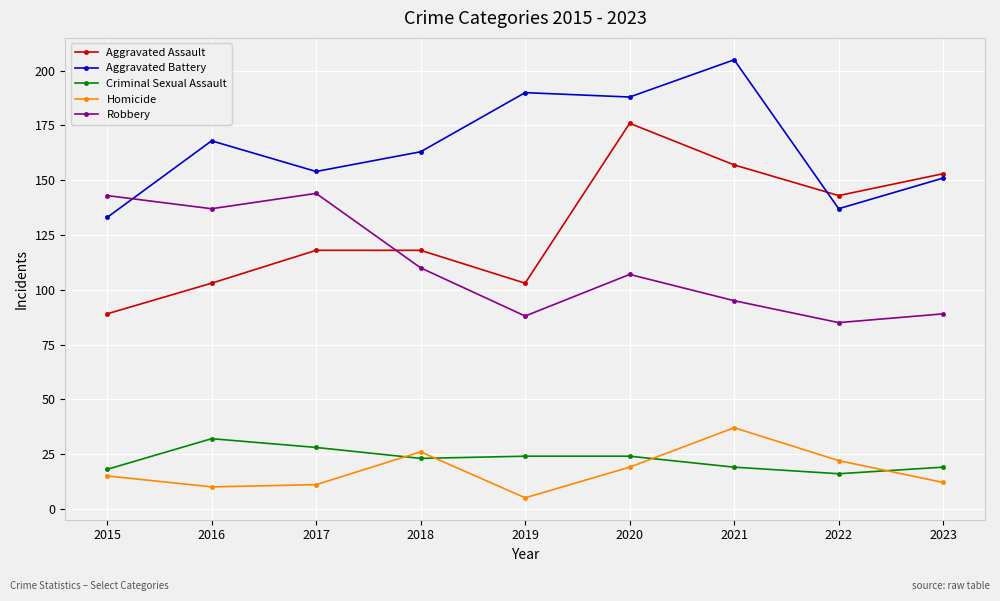

Count the number of categories in the chart.

9